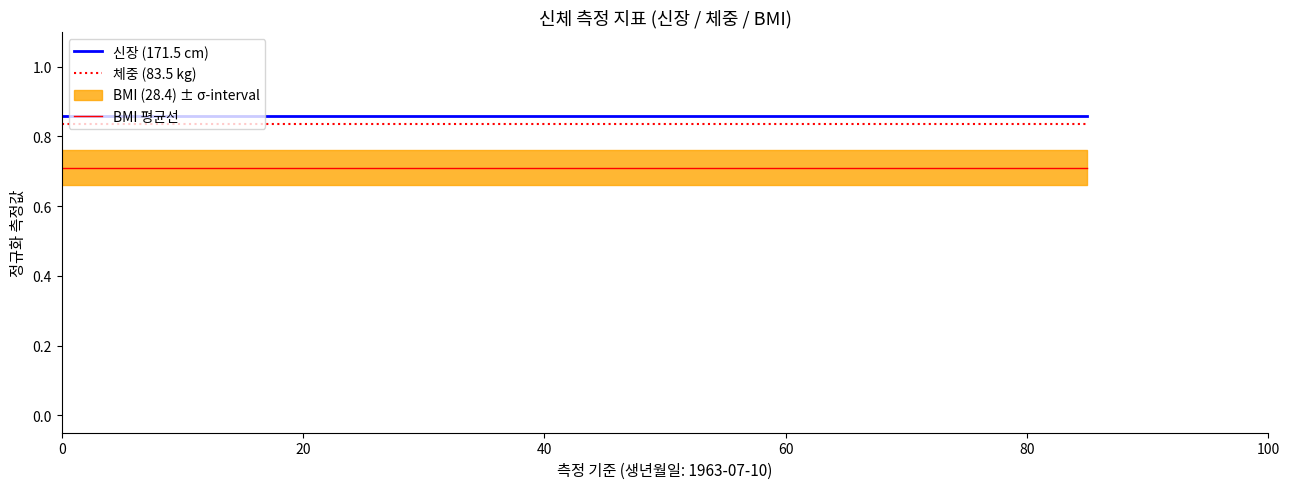

What is the highest value of the BMI 평균선 series?

0.7